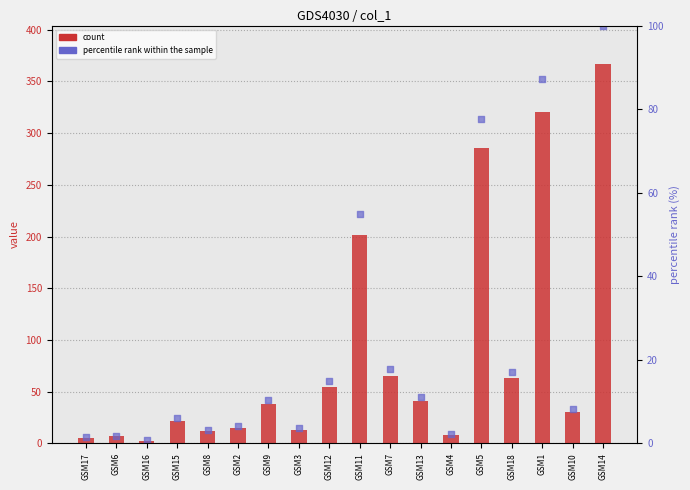

Which series reaches the minimum Y coordinate?

percentile rank